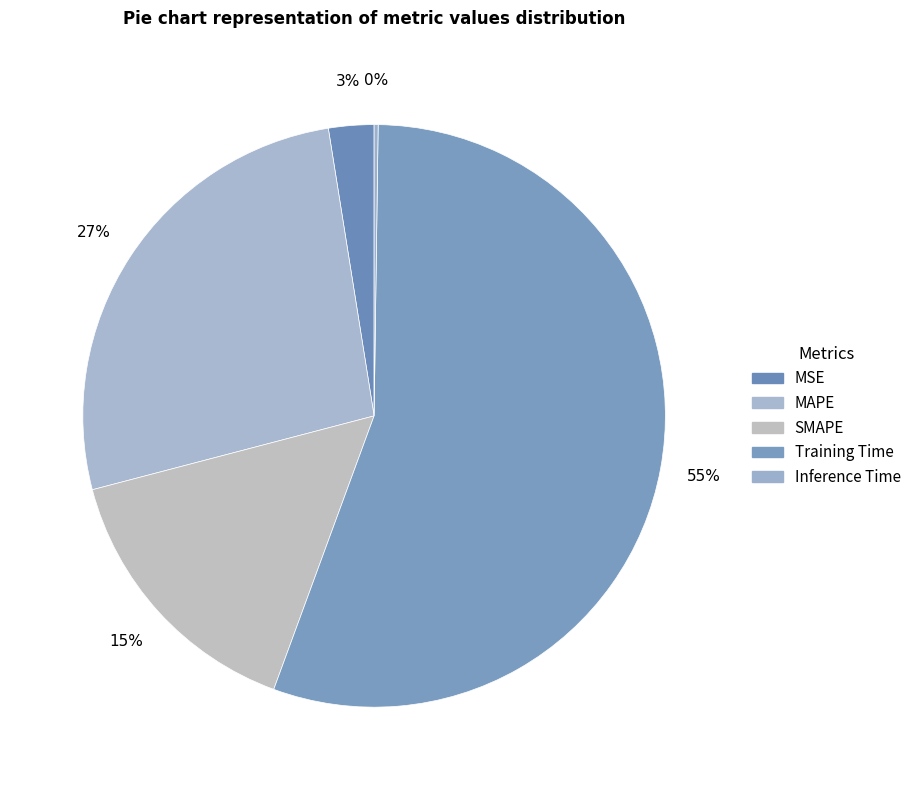

Which slice is the largest?

Training Time